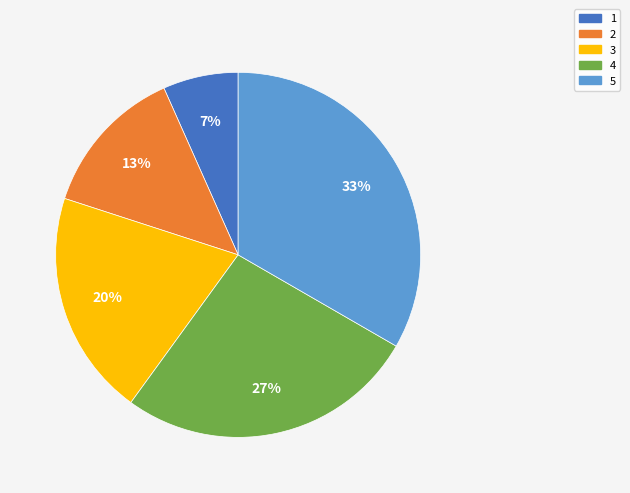

Do 4 and 3 together represent more than half of the pie?

No